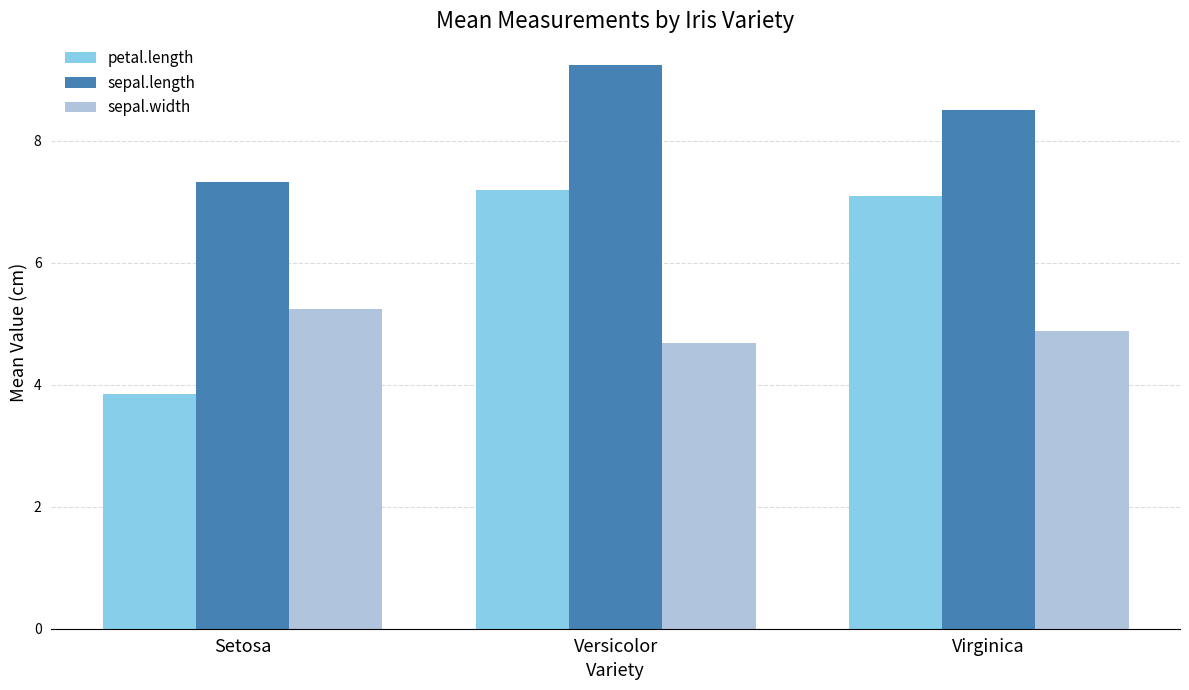

What is the sum of all sepal.width values?

14.8